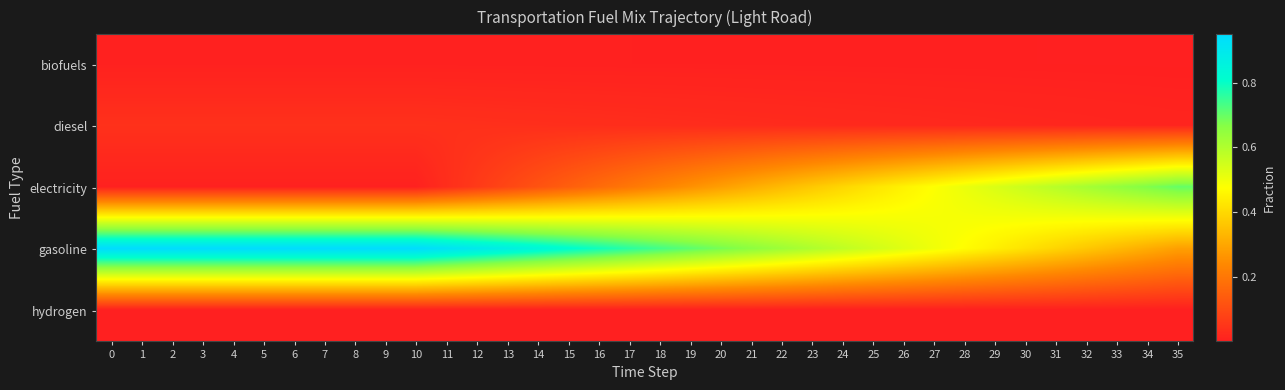

At 15, list the series in order from largest to smallest.

gasoline, electricity, diesel, biofuels, hydrogen